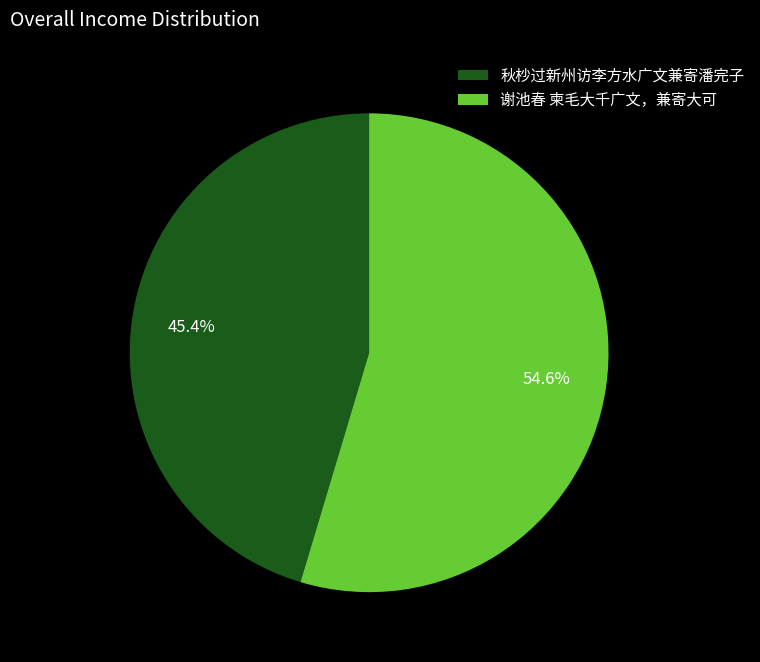

The 谢池春 柬毛大千广文，兼寄大可 slice represents 47% of the pie. True or false?

False